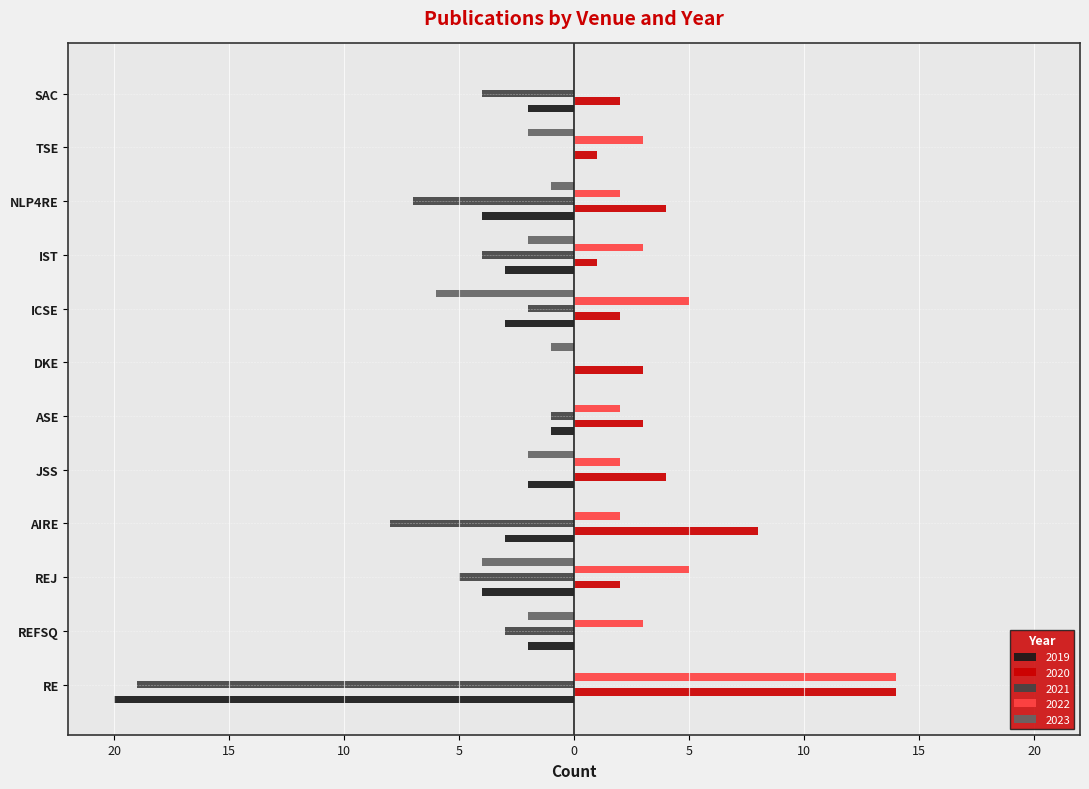

Which category has the lowest value in the 2022 series?

DKE